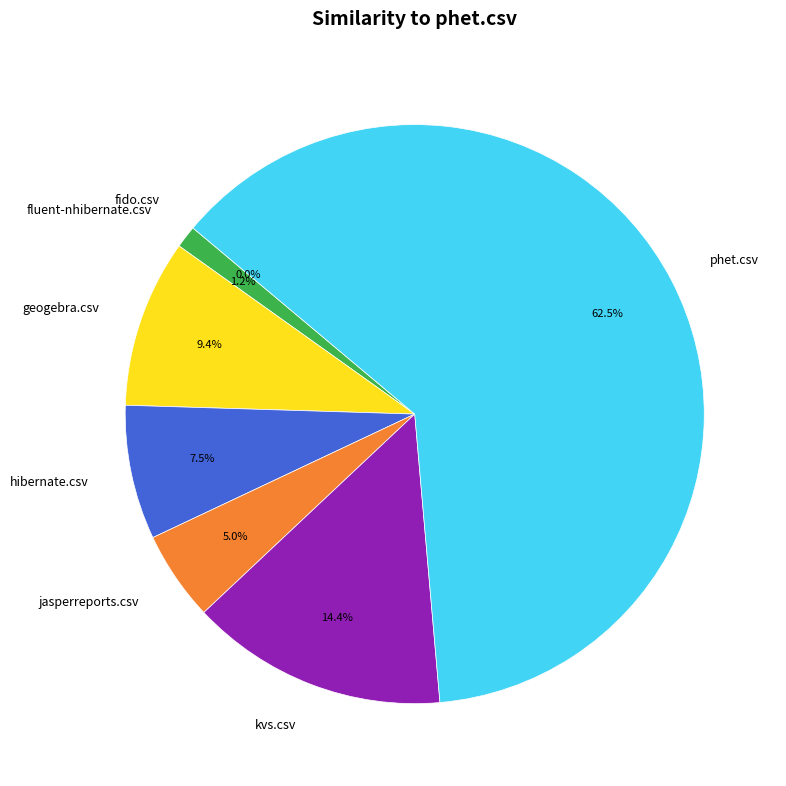

How many segments does this pie chart have?

7